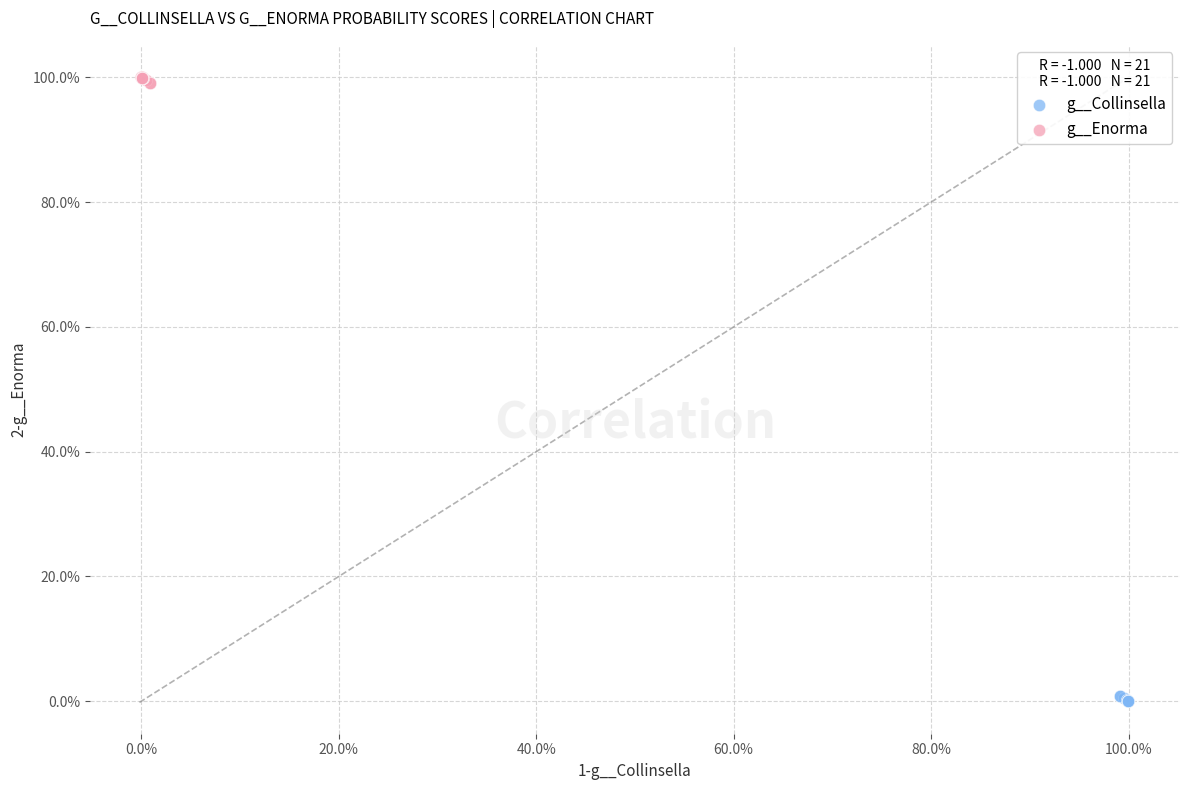

Which series contains the highest Y value?

g__Enorma